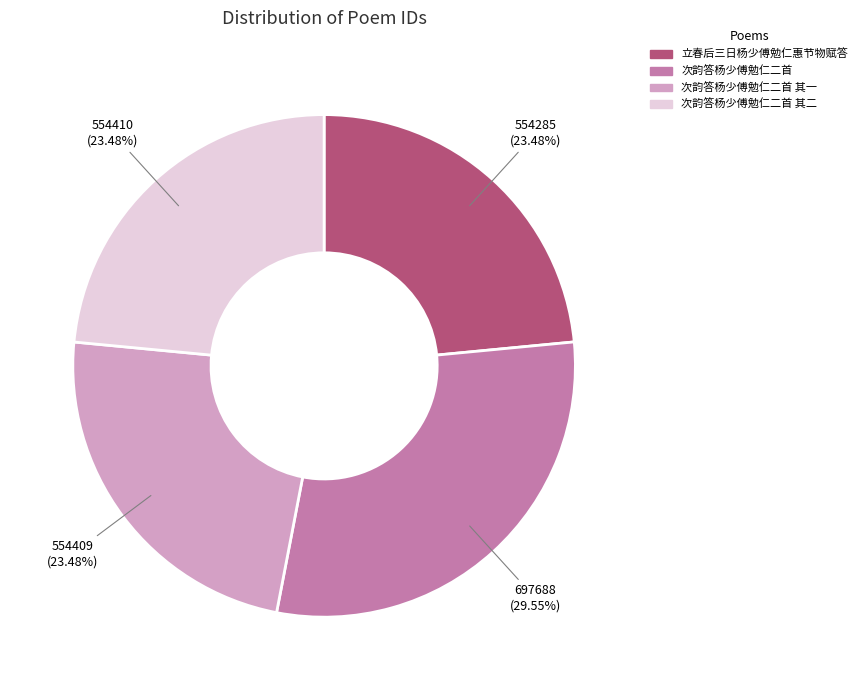

Is there a majority slice in this chart?

No